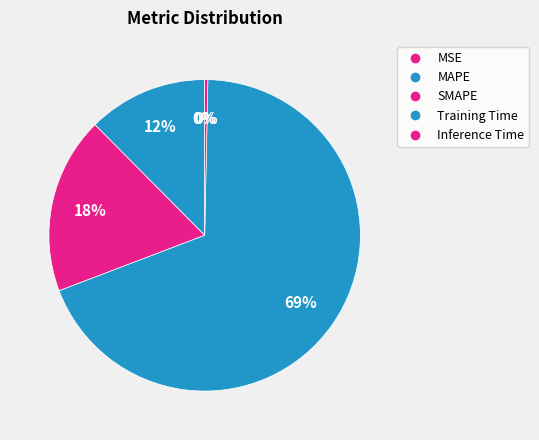

Is there any slice that represents more than half of the pie?

Yes